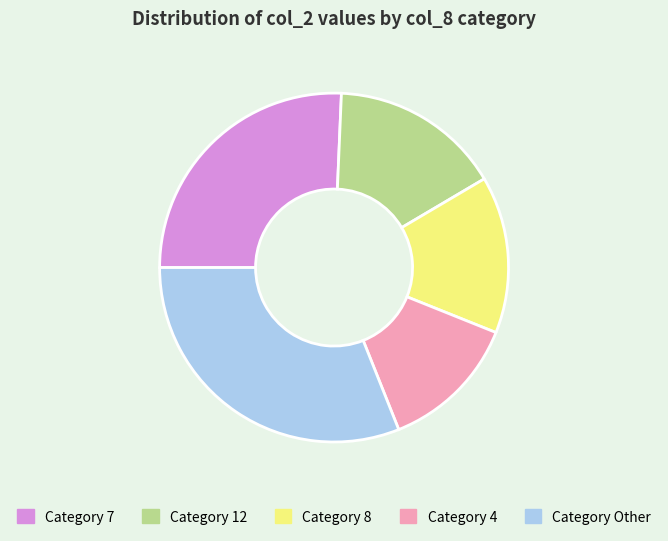

Which has a higher value, Category 4 or Category 12?

Category 12